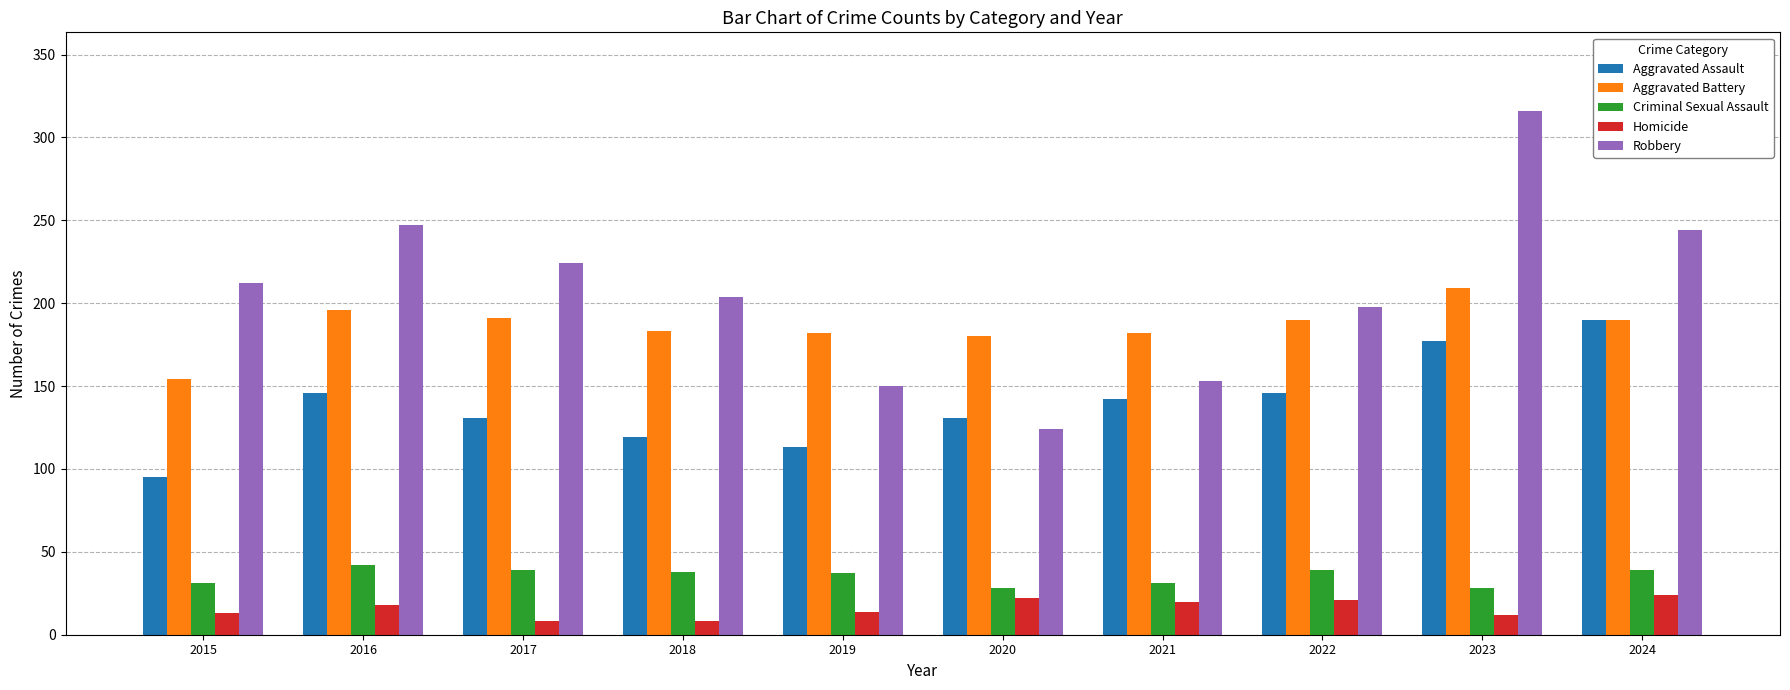

At which category is the sum across all series the highest?

2023